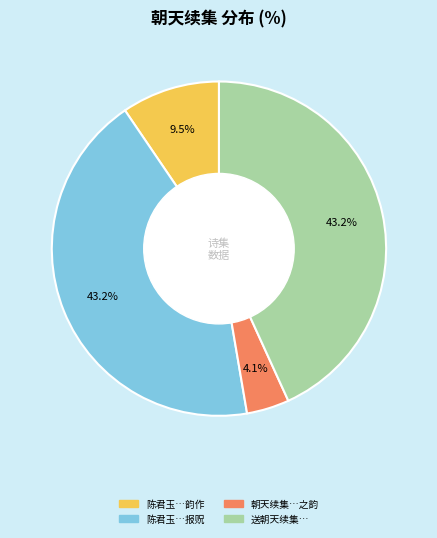

Does any single category account for the majority?

No